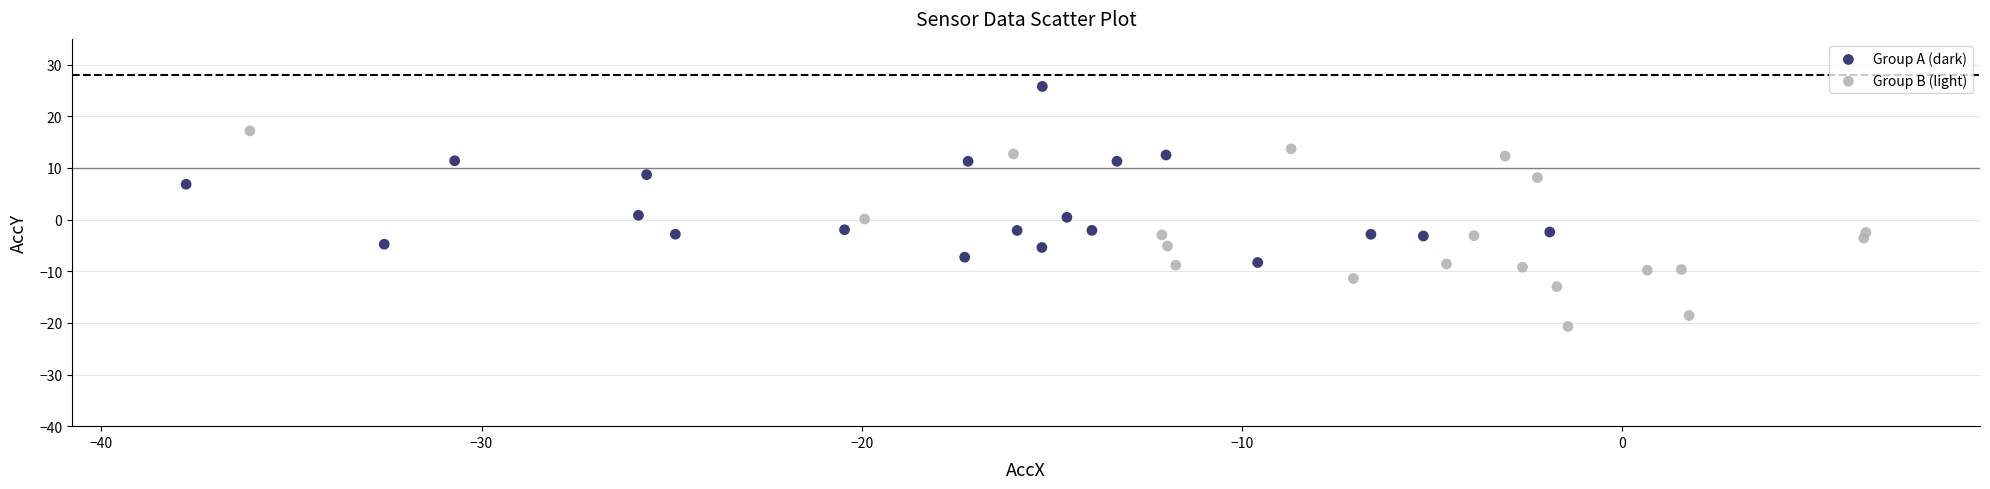

What are all the series names shown in the legend?

Group A (dark), Group B (light)